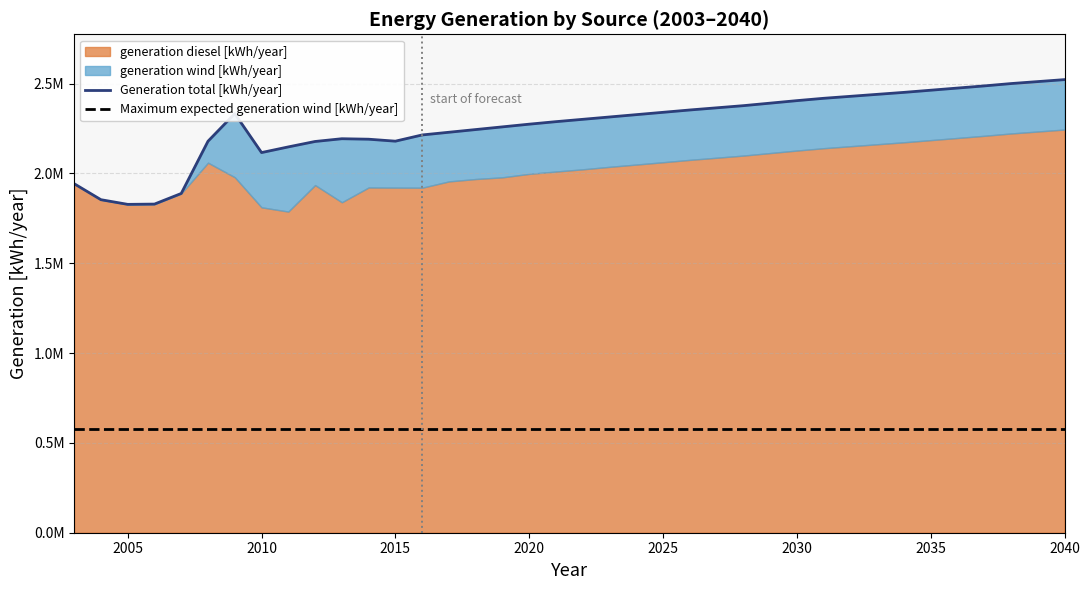

Does the chart have visible grid lines?

Yes